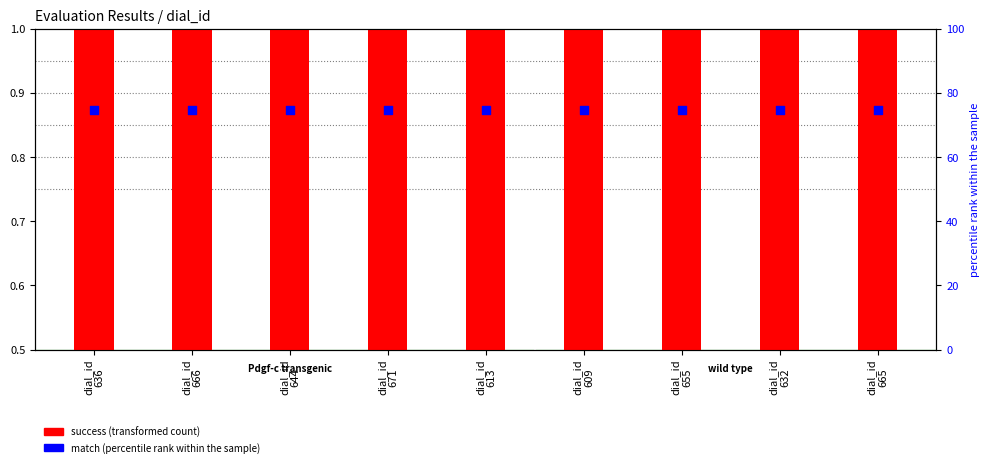

Which series reaches the maximum Y coordinate?

match % (percentile rank)